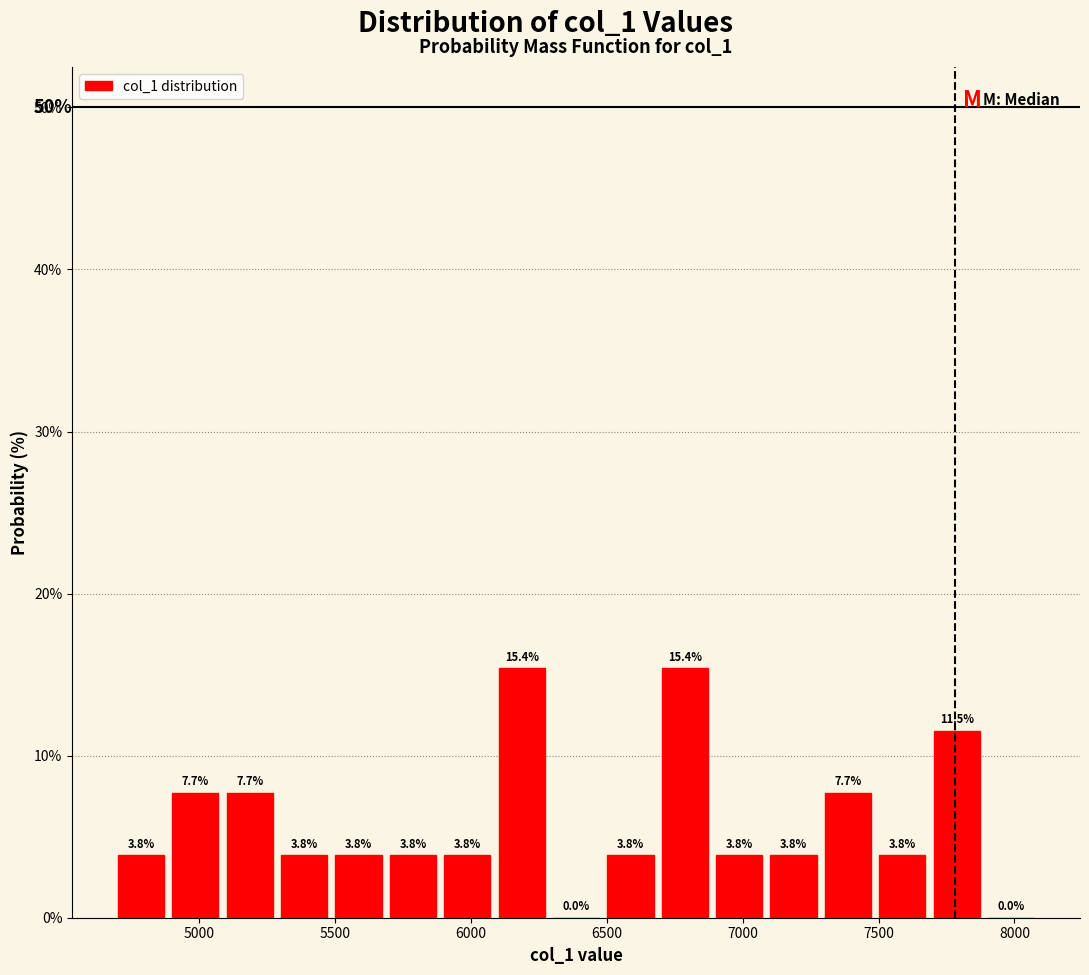

Reading left to right, list every bar in this chart as the range it spans on the x-axis followed by its height. The bar edges are not printed on the chart, so give them approximately, as read against the axis.

4700 to 4900: 3.8
4900 to 5100: 7.7
5100 to 5300: 7.7
5300 to 5500: 3.8
5500 to 5700: 3.8
5700 to 5900: 3.8
5900 to 6100: 3.8
6100 to 6300: 15.4
6300 to 6500: 0.0
6500 to 6700: 3.8
6700 to 6900: 15.4
6900 to 7100: 3.8
7100 to 7300: 3.8
7300 to 7500: 7.7
7500 to 7700: 3.8
7700 to 7900: 11.5
7900 to 8100: 0.0